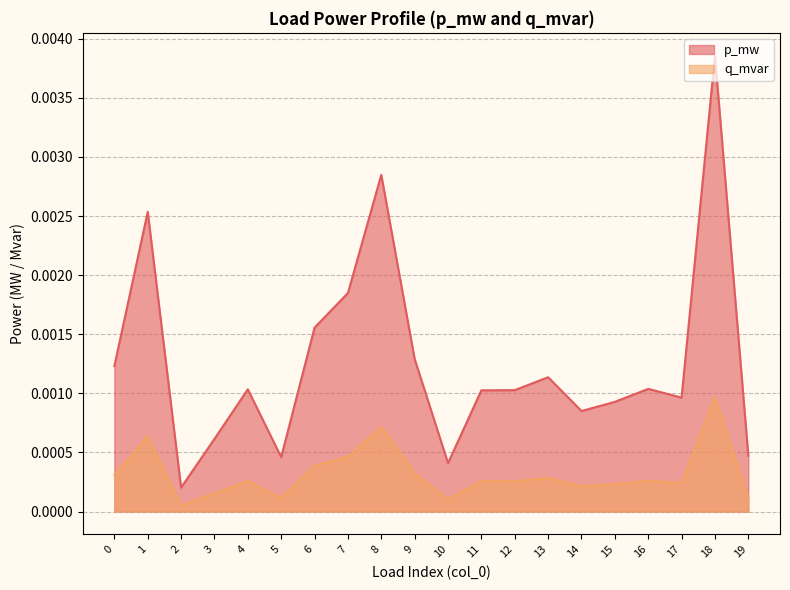

How many interior local valleys does the p_mw series have?

5